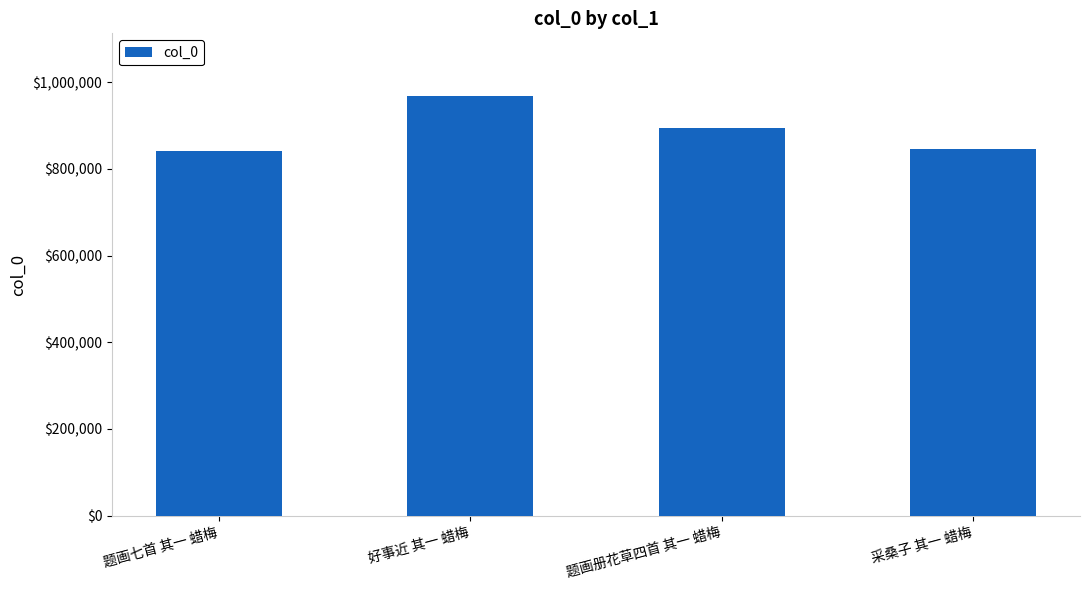

Which label corresponds to the largest value in the chart?

好事近 其一 蜡梅